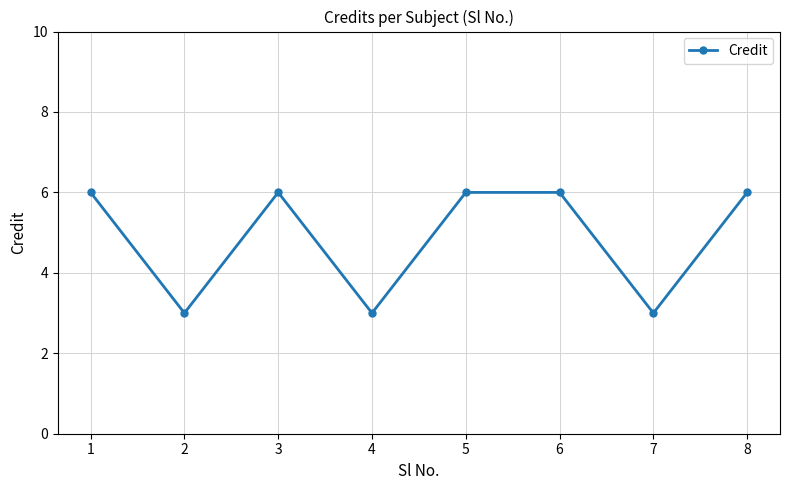

Is it true that the value at 3 is 10?

False